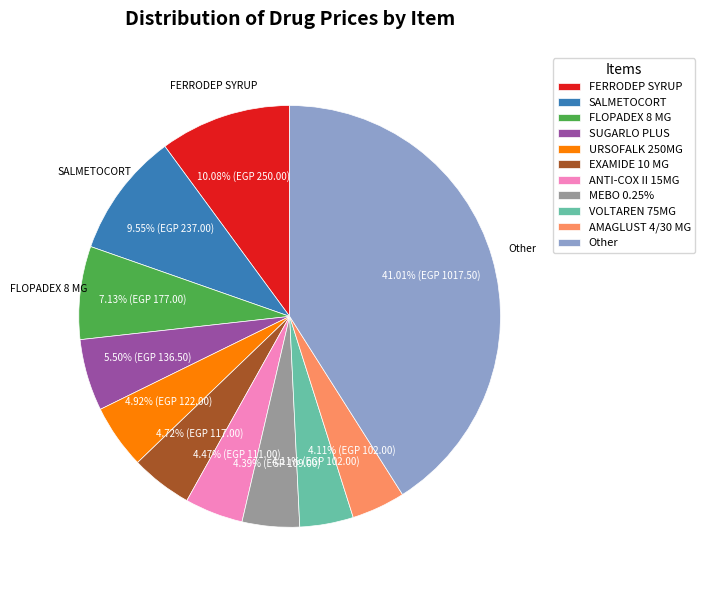

Which has a higher value, SUGARLO PLUS or MEBO 0.25%?

SUGARLO PLUS